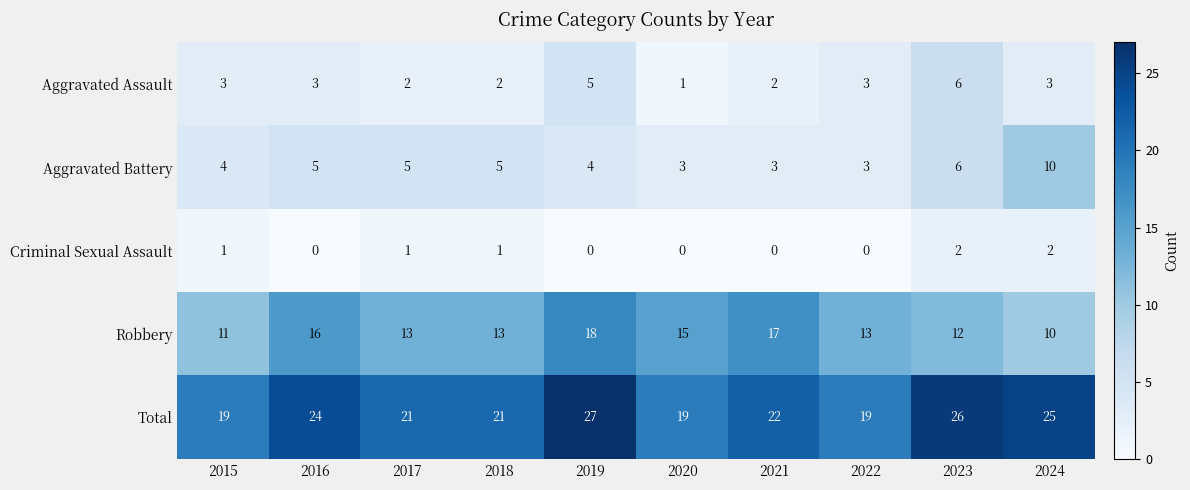

Count the number of categories in the chart.

10